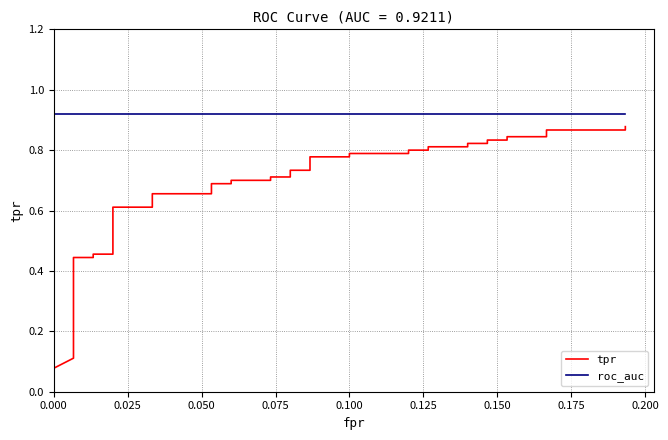

Does the chart display data point markers on the line(s)?

No